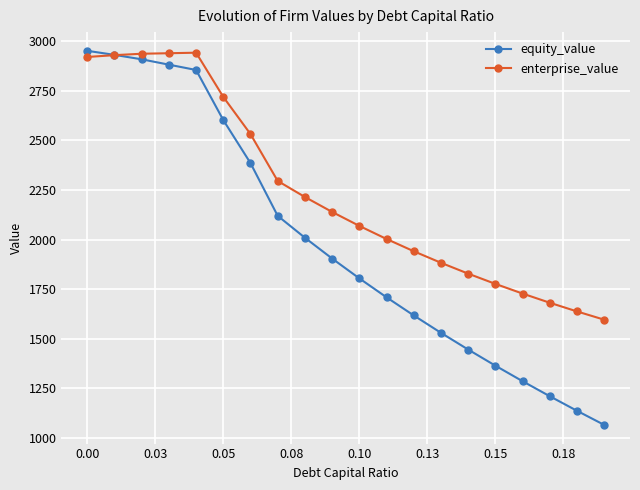

What is the lowest value of the equity_value series?

1066.7